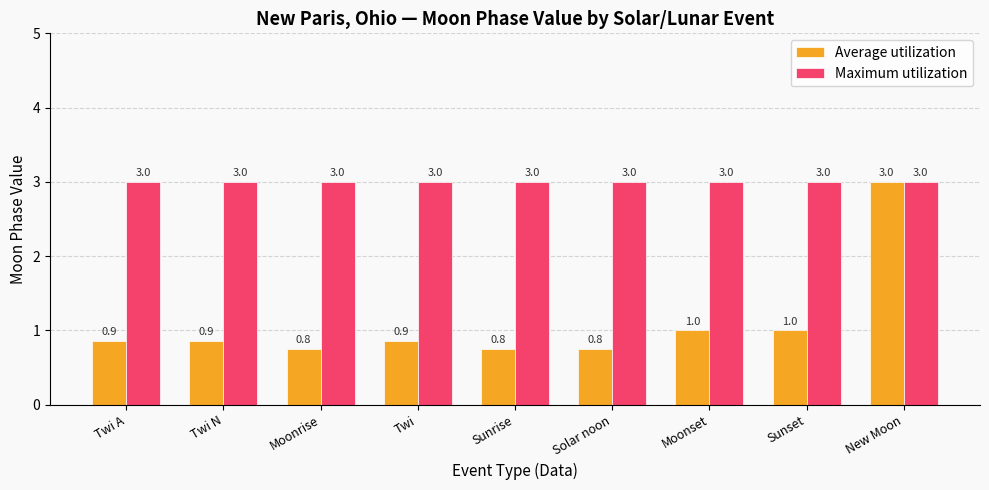

The Average utilization series shows 3.0 at New Moon. True or false?

True